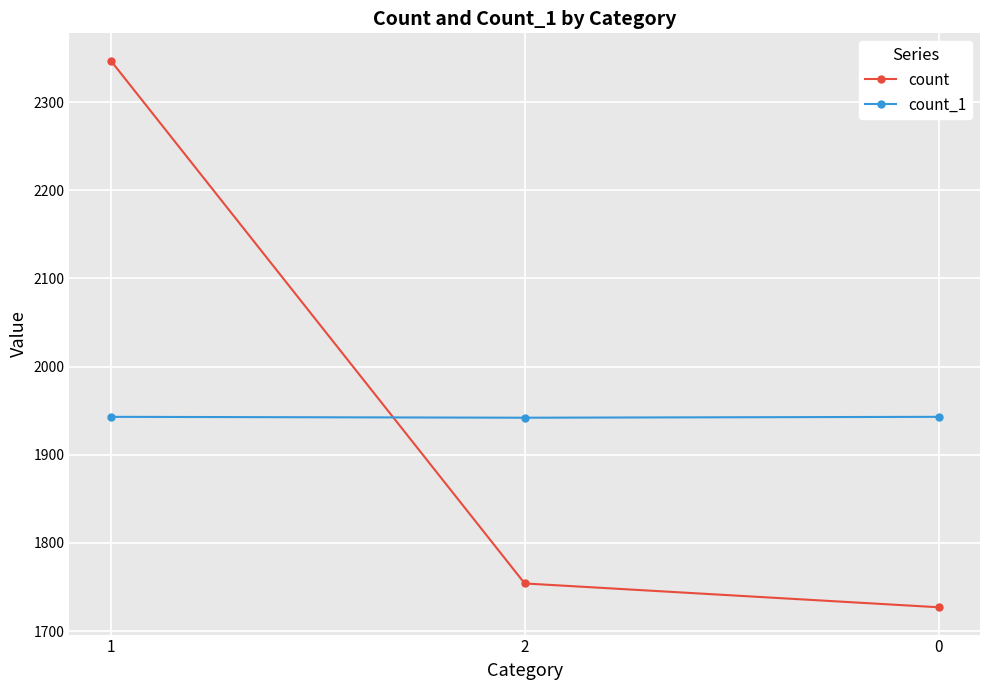

Is this an area chart (filled region under the line)?

No